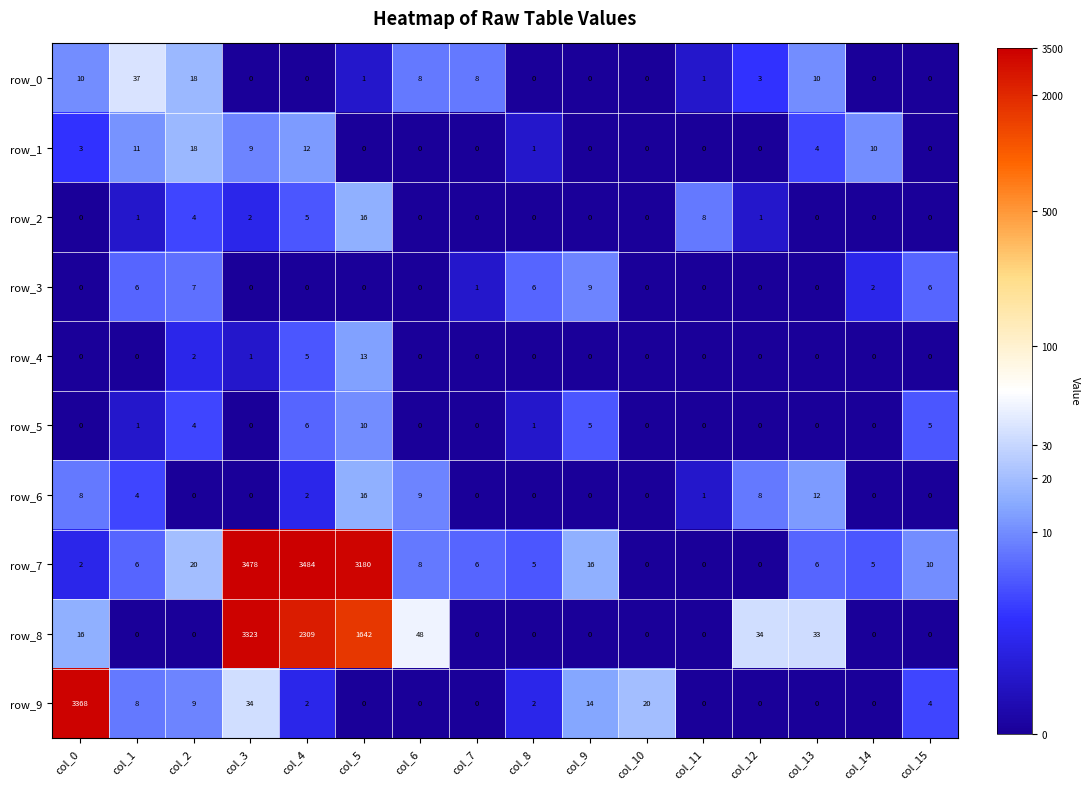

At which label does row_9 first exceed 2?

col_0